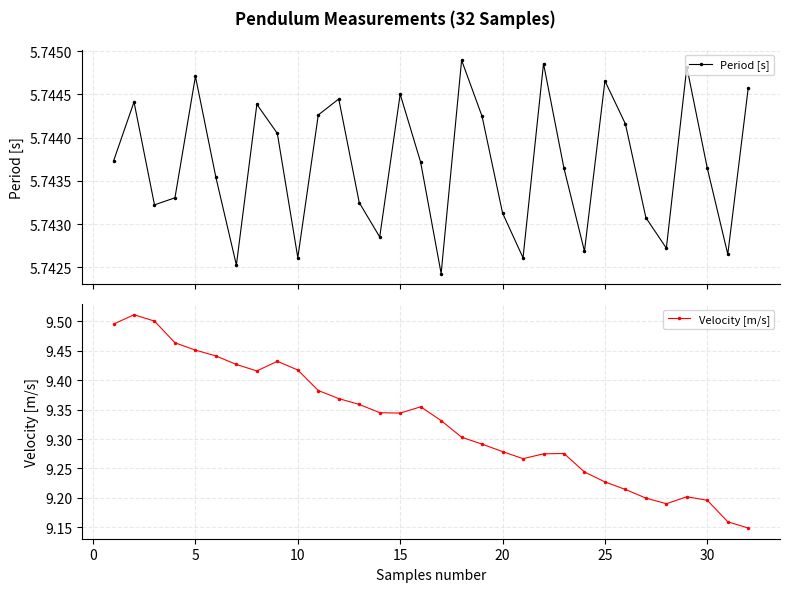

Is it true that Period [s] equals 5.7 at 18?

True